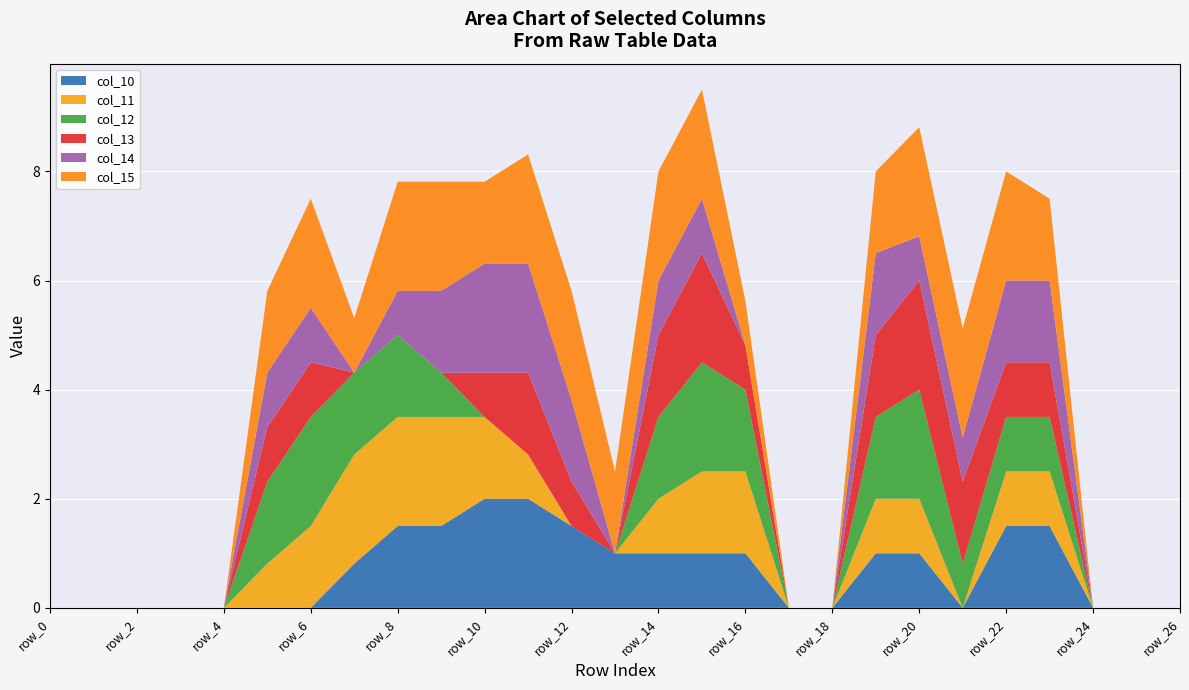

Reading left to right, what are all the values shown in this chart?

col_10: row_0=0.0	row_1=0.0	row_2=0.0	row_3=0.0	row_4=0.0	row_5=0.0	row_6=0.0	row_7=0.8	row_8=1.5	row_9=1.5	row_10=2.0	row_11=2.0	row_12=1.5	row_13=1.0	row_14=1.0	row_15=1.0	row_16=1.0	row_17=0.0	row_18=0.0	row_19=1.0	row_20=1.0	row_21=0.0	row_22=1.5	row_23=1.5	row_24=0.0	row_25=0.0	row_26=0.0
col_11: row_0=0.0	row_1=0.0	row_2=0.0	row_3=0.0	row_4=0.0	row_5=0.8	row_6=1.5	row_7=2.0	row_8=2.0	row_9=2.0	row_10=1.5	row_11=0.8	row_12=0.0	row_13=0.0	row_14=1.0	row_15=1.5	row_16=1.5	row_17=0.0	row_18=0.0	row_19=1.0	row_20=1.0	row_21=0.0	row_22=1.0	row_23=1.0	row_24=0.0	row_25=0.0	row_26=0.0
col_12: row_0=0.0	row_1=0.0	row_2=0.0	row_3=0.0	row_4=0.0	row_5=1.5	row_6=2.0	row_7=1.5	row_8=1.5	row_9=0.8	row_10=0.0	row_11=0.0	row_12=0.0	row_13=0.0	row_14=1.5	row_15=2.0	row_16=1.5	row_17=0.0	row_18=0.0	row_19=1.5	row_20=2.0	row_21=0.8	row_22=1.0	row_23=1.0	row_24=0.0	row_25=0.0	row_26=0.0
col_13: row_0=0.0	row_1=0.0	row_2=0.0	row_3=0.0	row_4=0.0	row_5=1.0	row_6=1.0	row_7=0.0	row_8=0.0	row_9=0.0	row_10=0.8	row_11=1.5	row_12=0.8	row_13=0.0	row_14=1.5	row_15=2.0	row_16=0.8	row_17=0.0	row_18=0.0	row_19=1.5	row_20=2.0	row_21=1.5	row_22=1.0	row_23=1.0	row_24=0.0	row_25=0.0	row_26=0.0
col_14: row_0=0.0	row_1=0.0	row_2=0.0	row_3=0.0	row_4=0.0	row_5=1.0	row_6=1.0	row_7=0.0	row_8=0.8	row_9=1.5	row_10=2.0	row_11=2.0	row_12=1.5	row_13=0.0	row_14=1.0	row_15=1.0	row_16=0.0	row_17=0.0	row_18=0.0	row_19=1.5	row_20=0.8	row_21=0.8	row_22=1.5	row_23=1.5	row_24=0.0	row_25=0.0	row_26=0.0
col_15: row_0=0.0	row_1=0.0	row_2=0.0	row_3=0.0	row_4=0.0	row_5=1.5	row_6=2.0	row_7=1.0	row_8=2.0	row_9=2.0	row_10=1.5	row_11=2.0	row_12=2.0	row_13=1.5	row_14=2.0	row_15=2.0	row_16=0.8	row_17=0.0	row_18=0.0	row_19=1.5	row_20=2.0	row_21=2.0	row_22=2.0	row_23=1.5	row_24=0.0	row_25=0.0	row_26=0.0